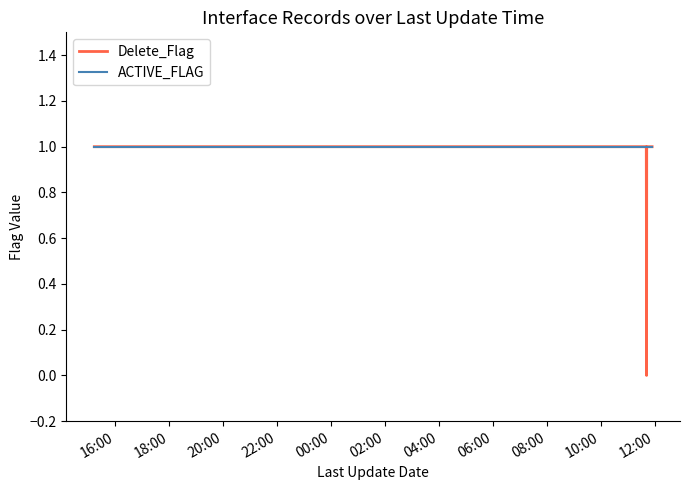

How many series are shown in this chart?

2